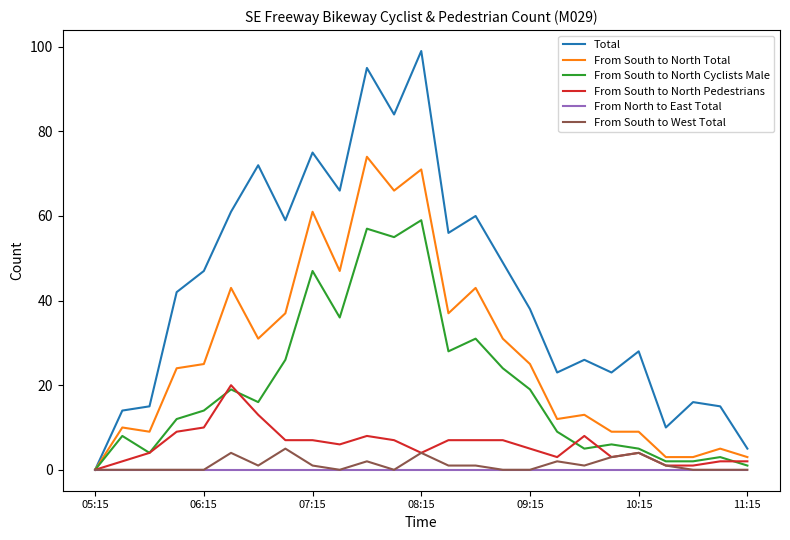

Rank the series by their maximum value, from highest to lowest.

Total, From South to North Total, From South to North Cyclists Male, From South to North Pedestrians, From South to West Total, From North to East Total